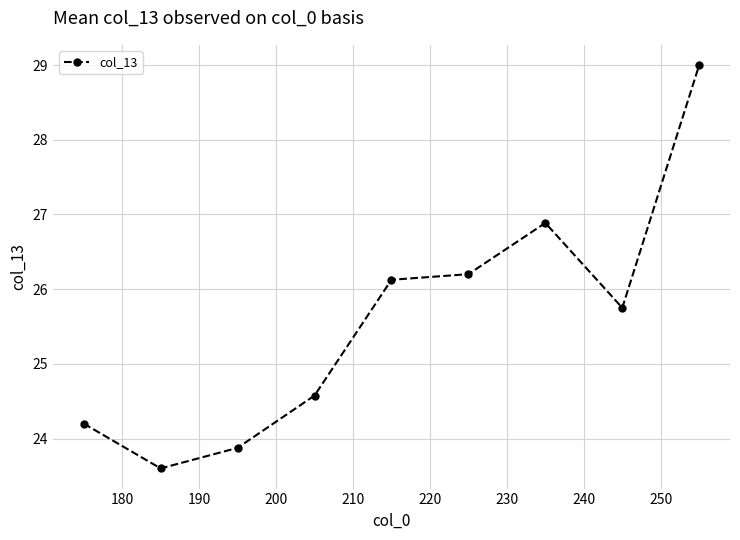

What is the greatest value displayed?

29.0